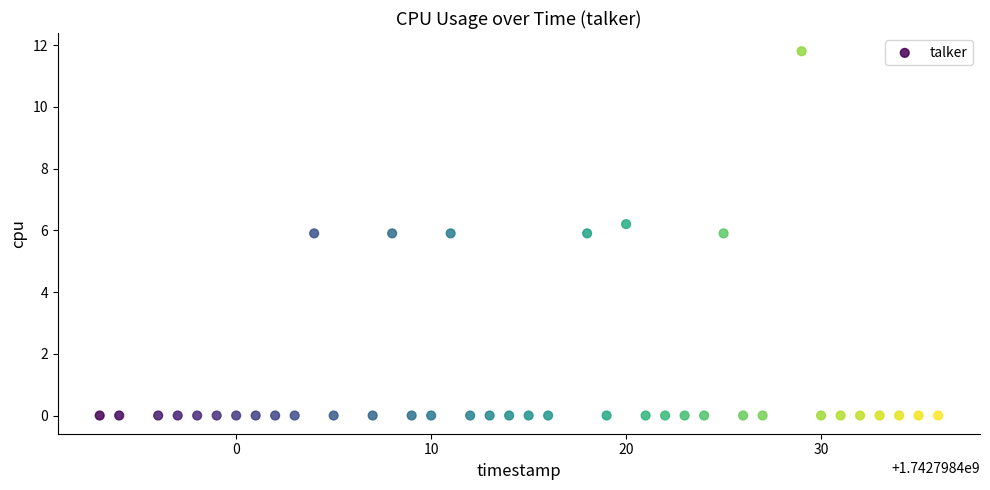

What is the range of Y values (max minus min)?

11.8